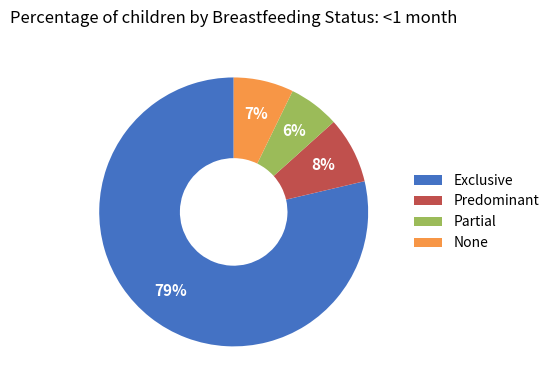

How many slices are in this pie chart?

4